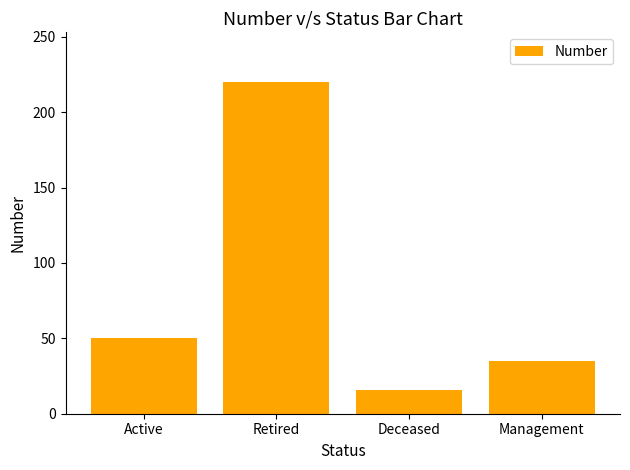

Is it true that the value at Management is 35?

True